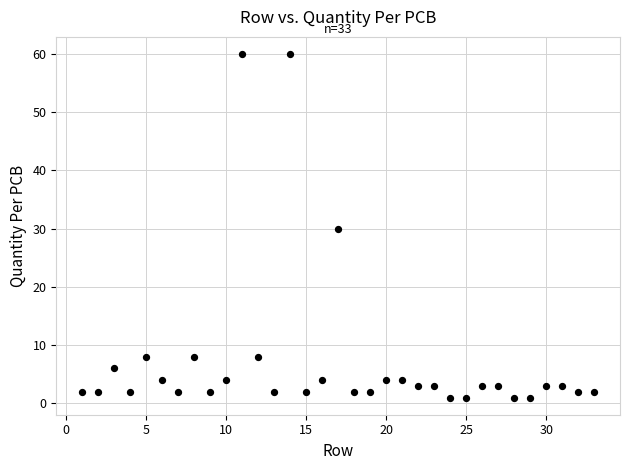

What is the range of X values (max minus min)?

32